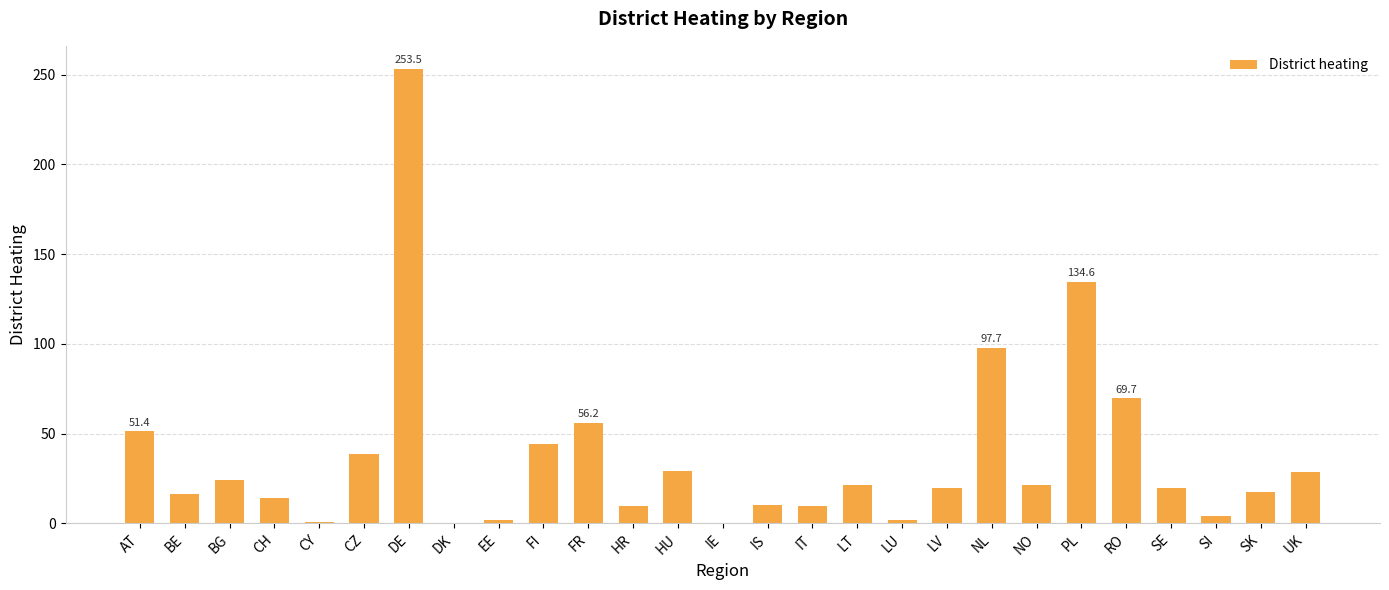

Is it true that the value at HU is 40.4?

False